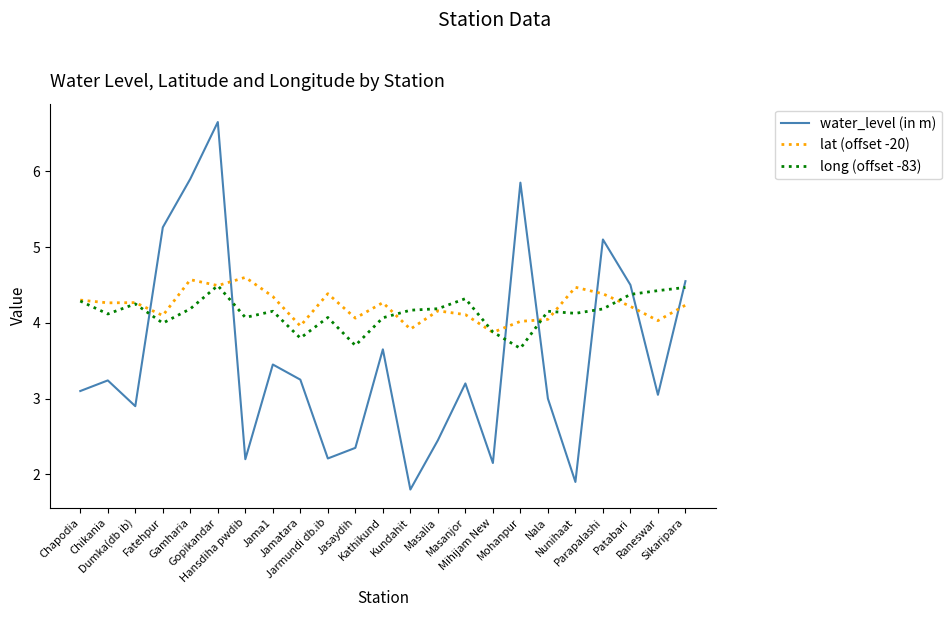

What is the difference between the maximum and minimum values in the lat (offset -20) series?

0.7